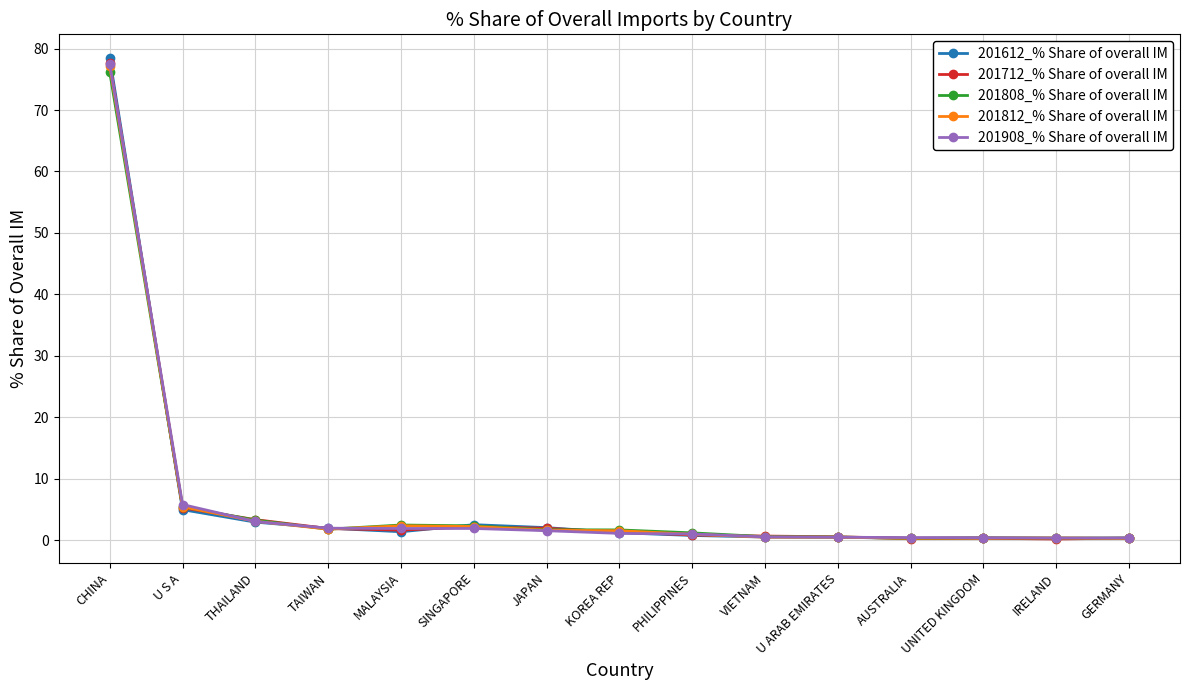

Which series has the widest spread of values?

201612_% Share of overall IM